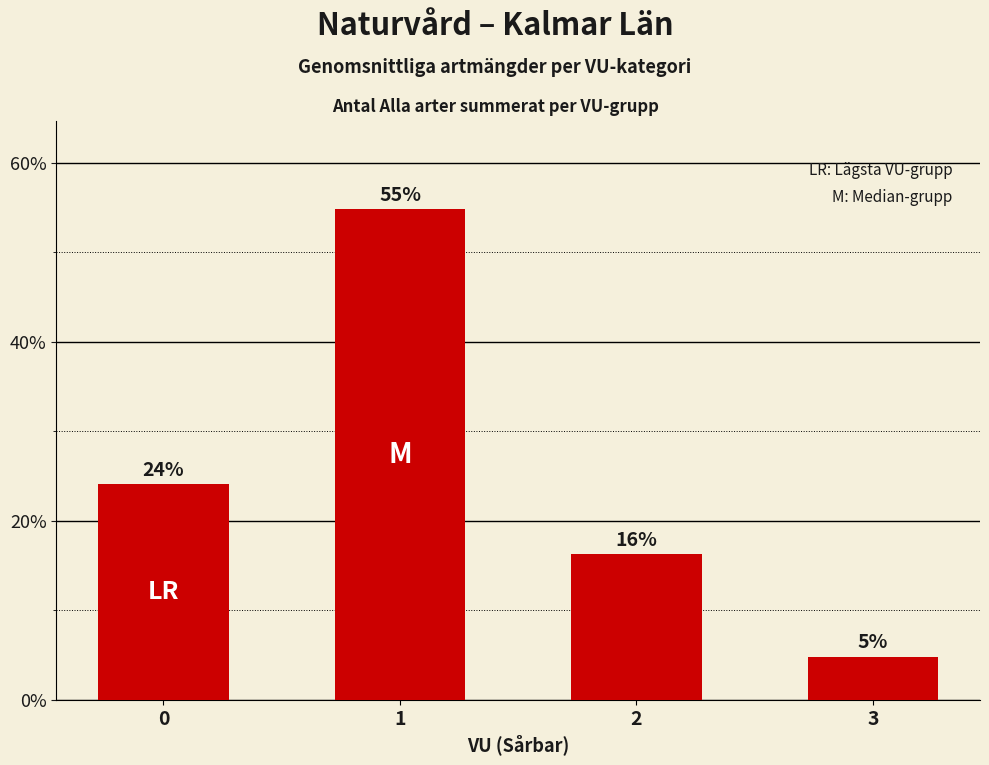

What is the difference between the values at 2 and 3?

11.4